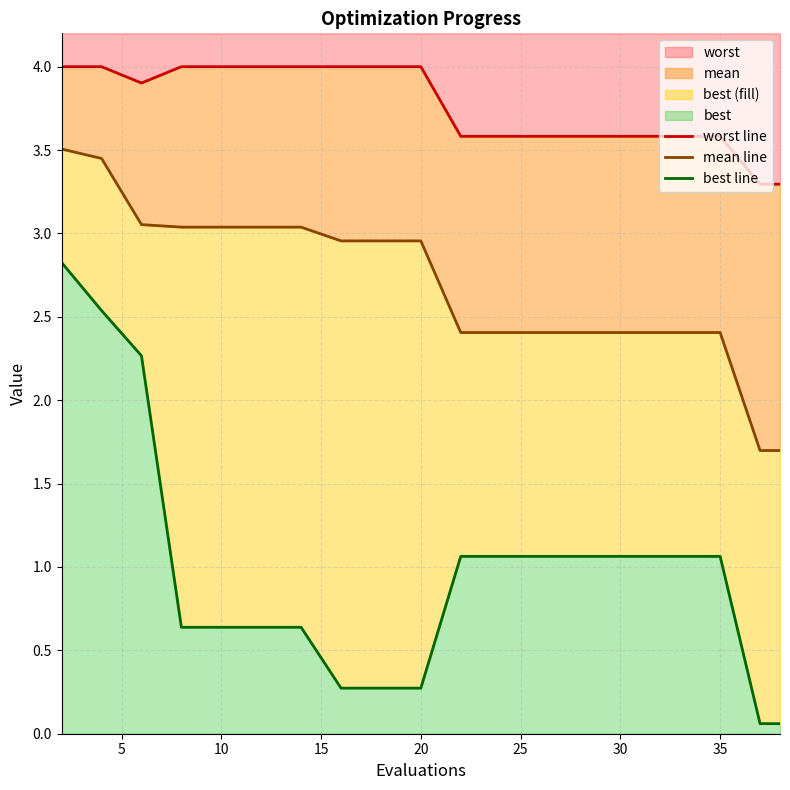

What is the maximum value for worst?

4.0